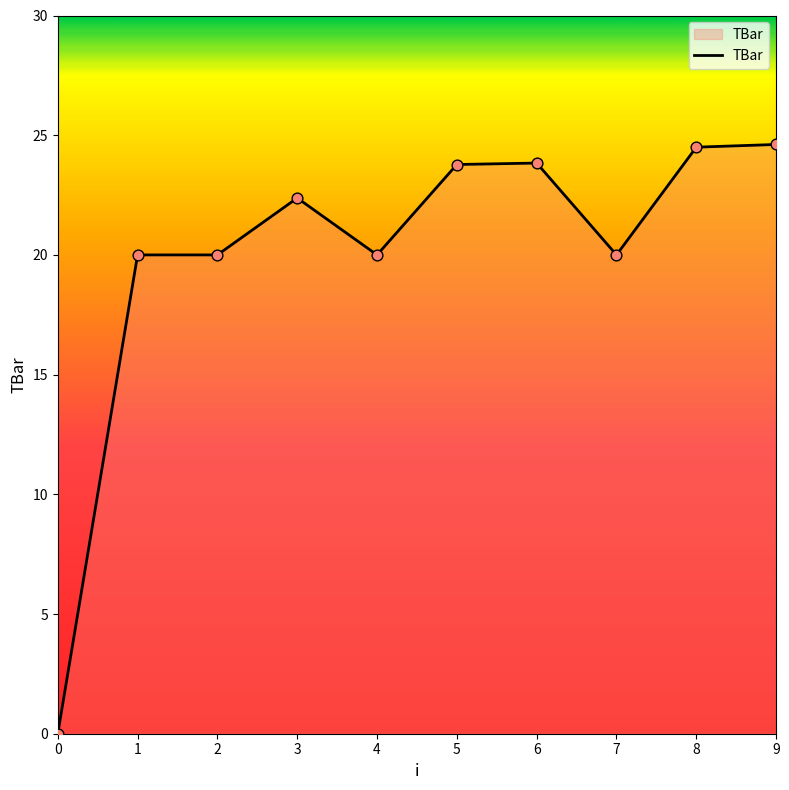

What is the change in value from 4 to 9?

+4.6